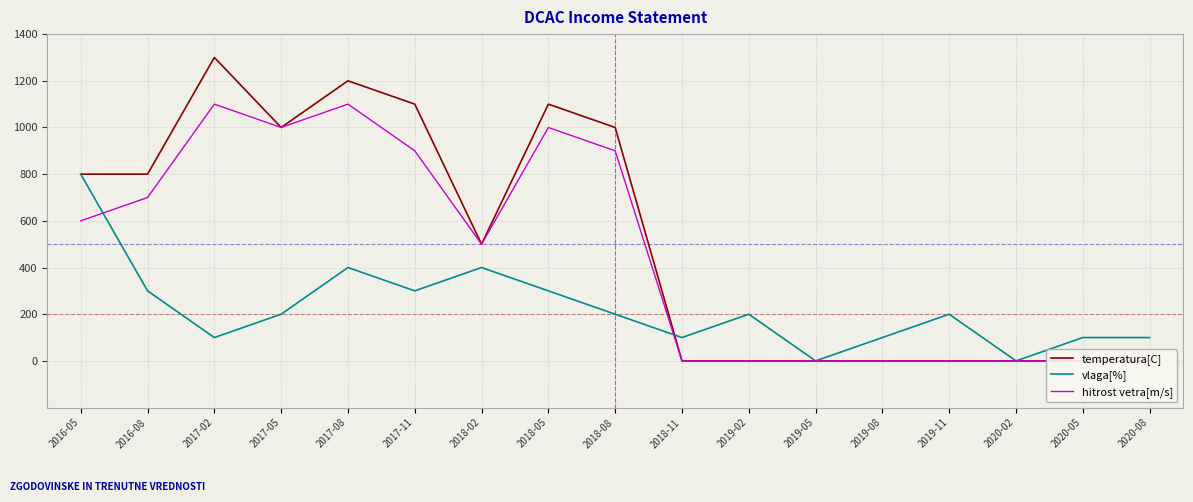

What position from the left is 2020-02?

15